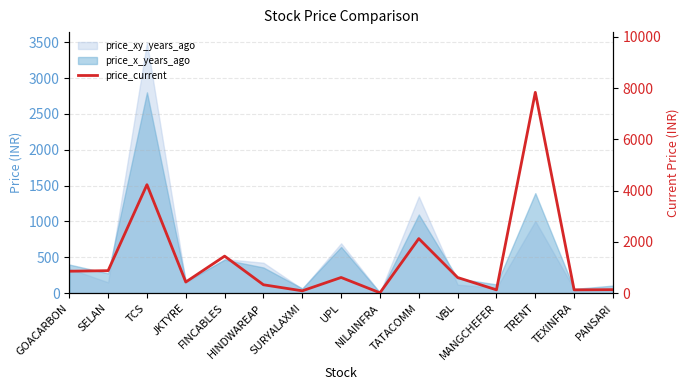

What is the label of the 15th point from the right?

GOACARBON